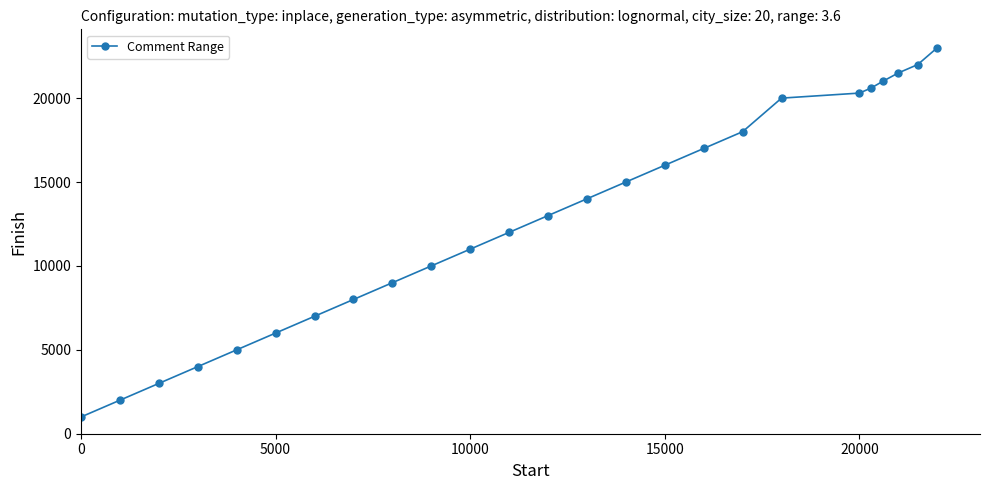

What is the difference between the second highest and second lowest values?

20000